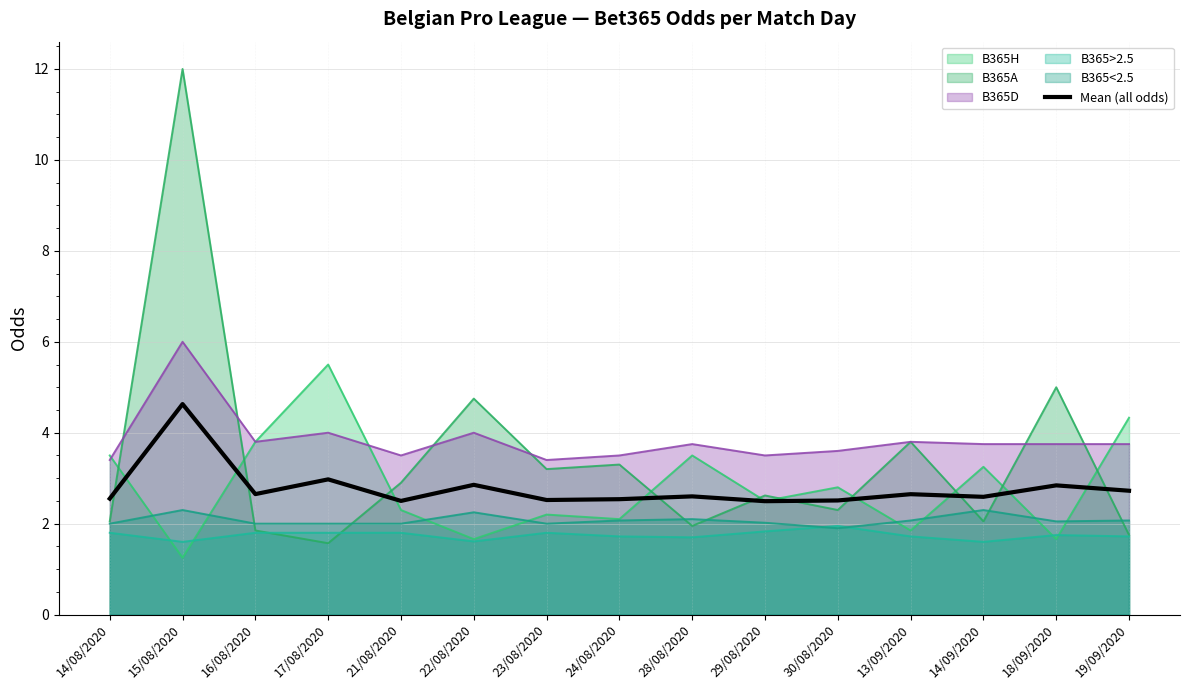

What is the sum of all values?

41.6